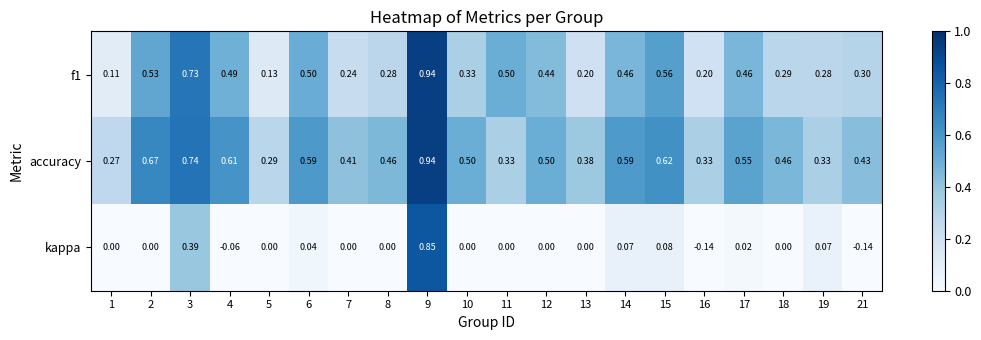

Which series has the largest range (max minus min)?

kappa